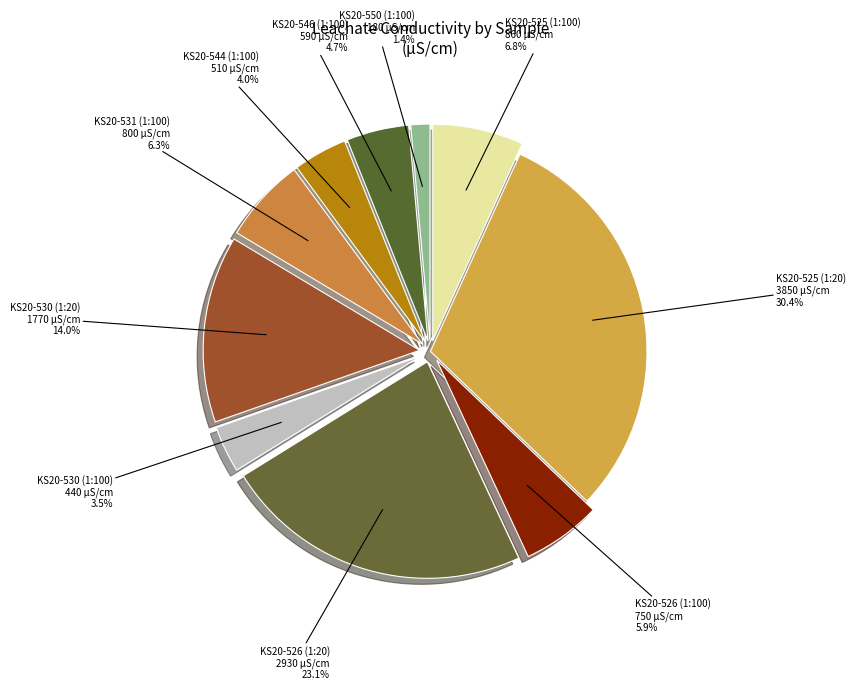

What percentage is the KS20-544 (1:100) slice, to the nearest percent?

4%